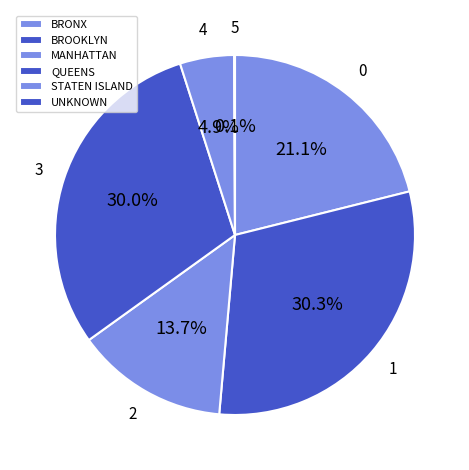

Is it true that STATEN ISLAND is 5% of the pie?

True